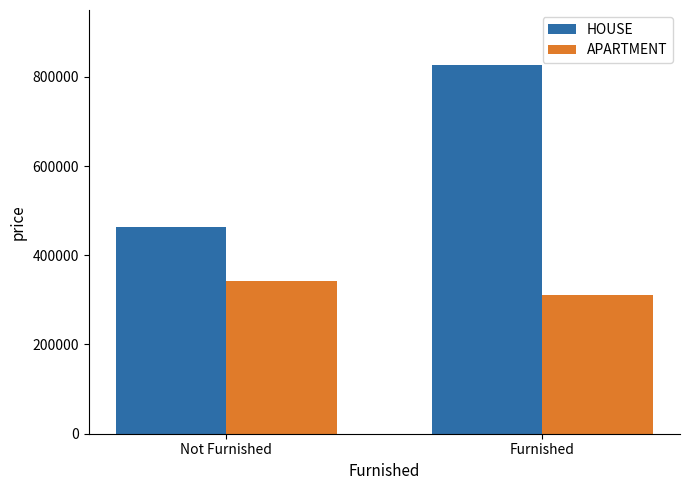

What is the average value of the HOUSE series?

643982.8